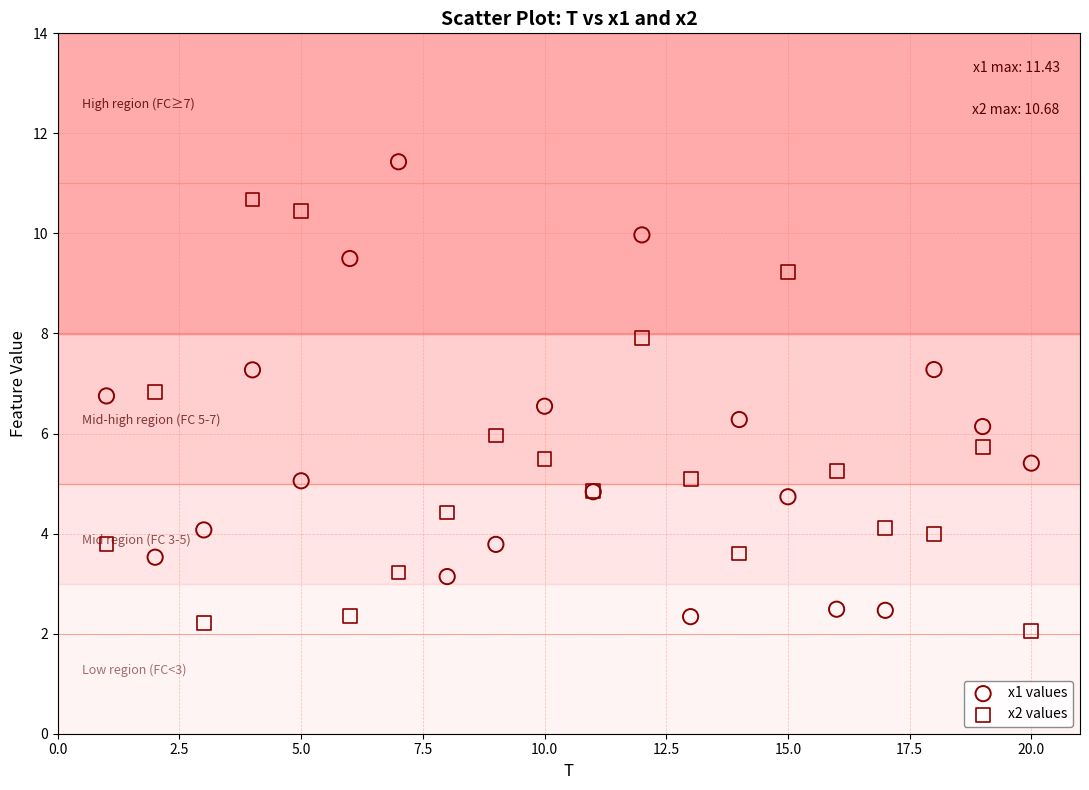

Which series contains the highest Y value?

x1 values